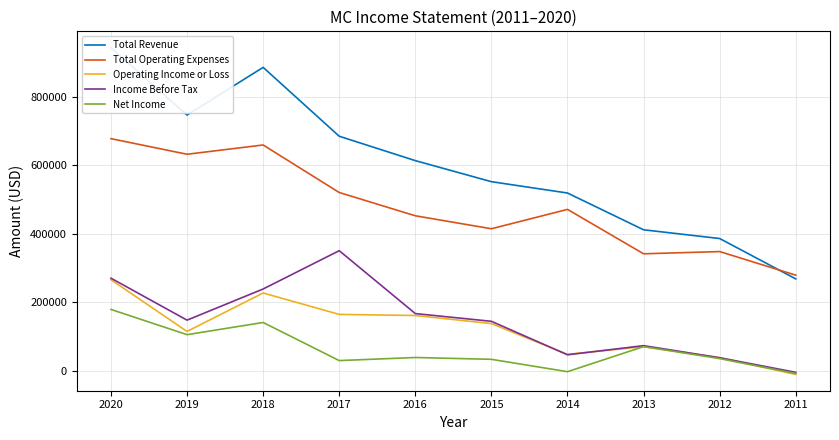

True or false: Net Income and Operating Income or Loss cross at least once.

True